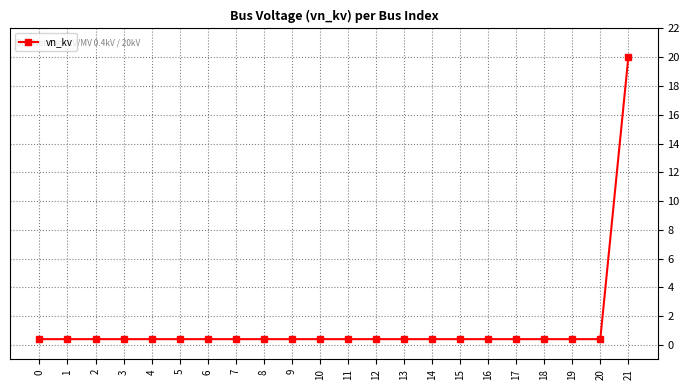

How many lines are shown in the chart?

1